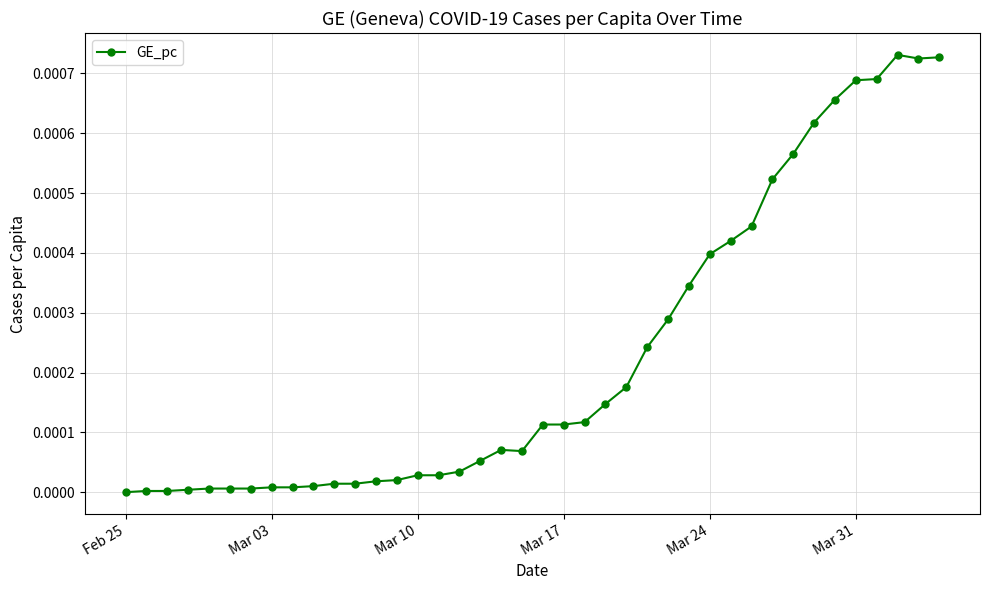

True or false: the data has more than 0 interior local peaks.

True